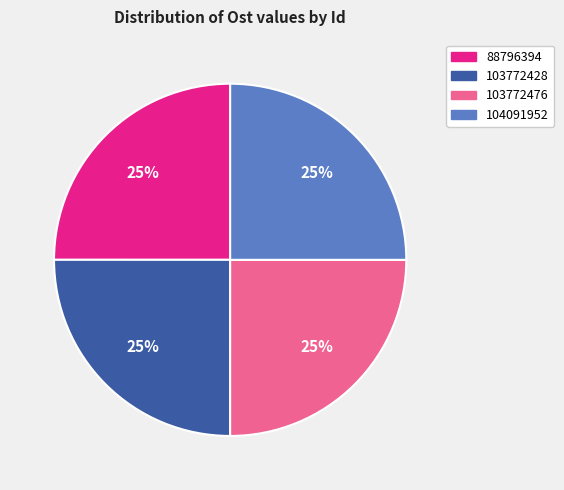

Count the number of slices in the pie.

4